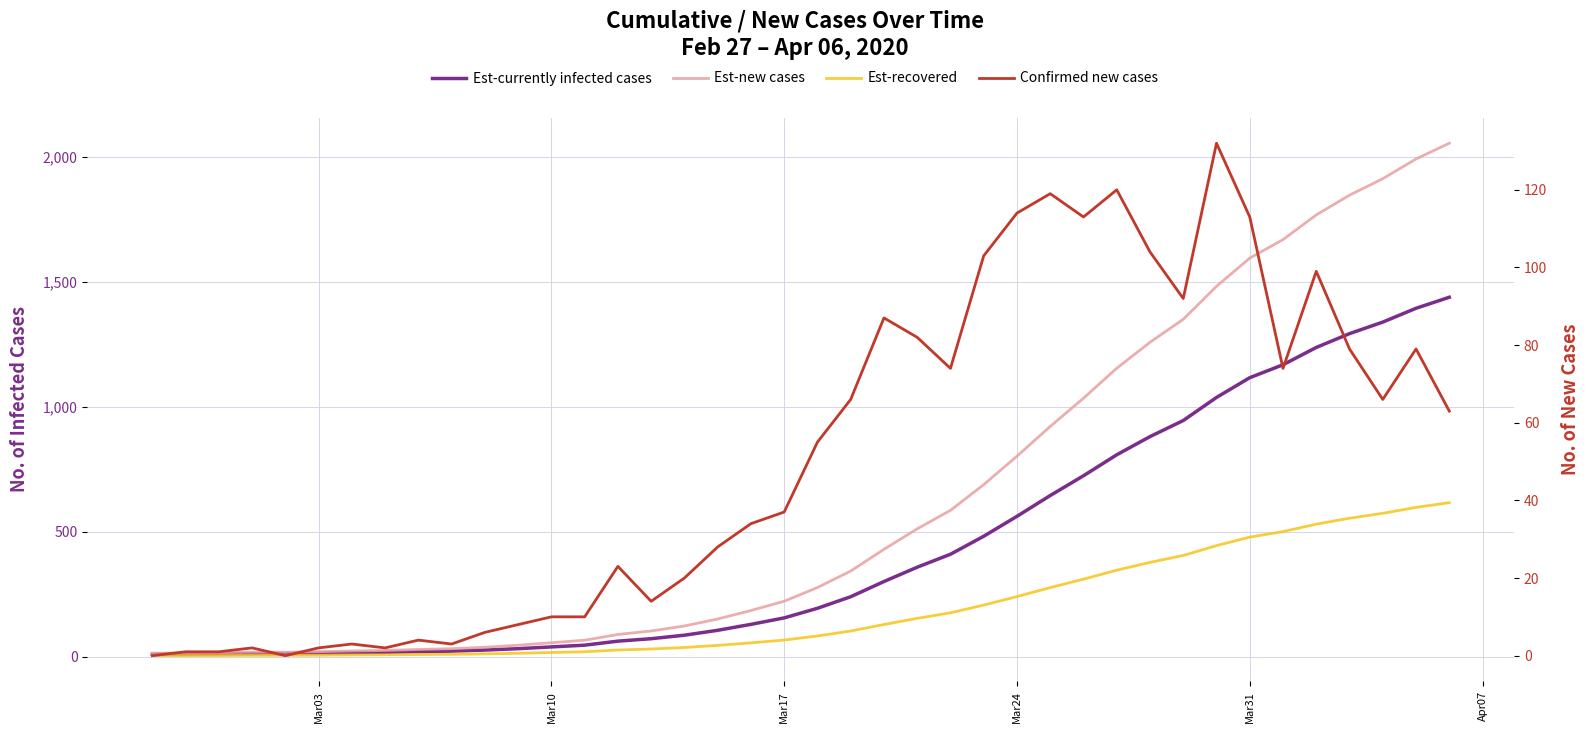

What is the difference between the second highest and second lowest values in the Est-recovered series?

593.4